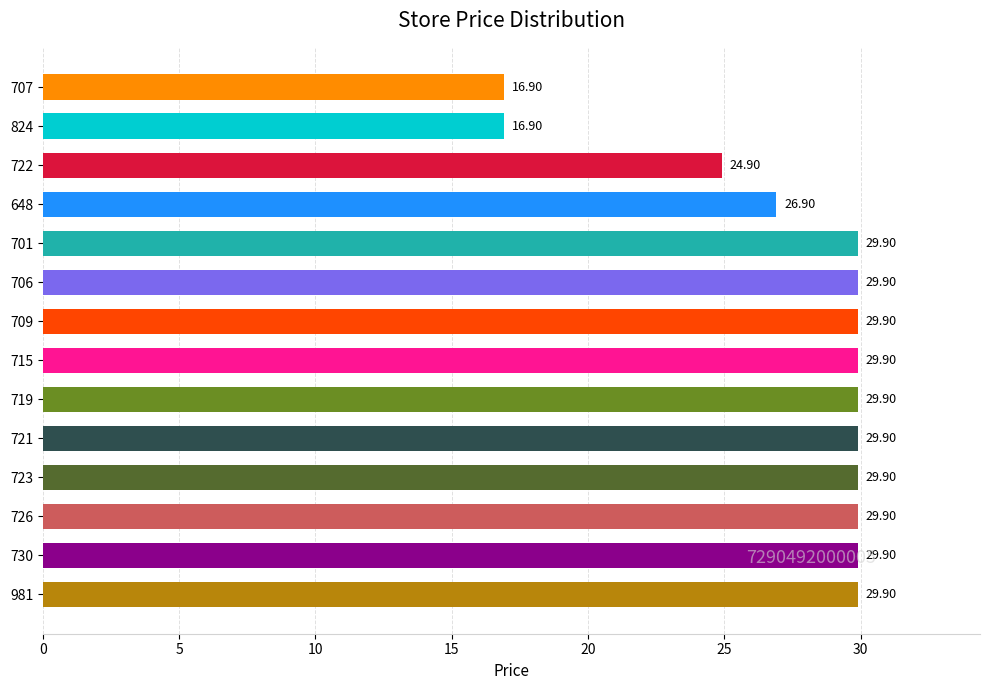

How many bars are there in total?

14